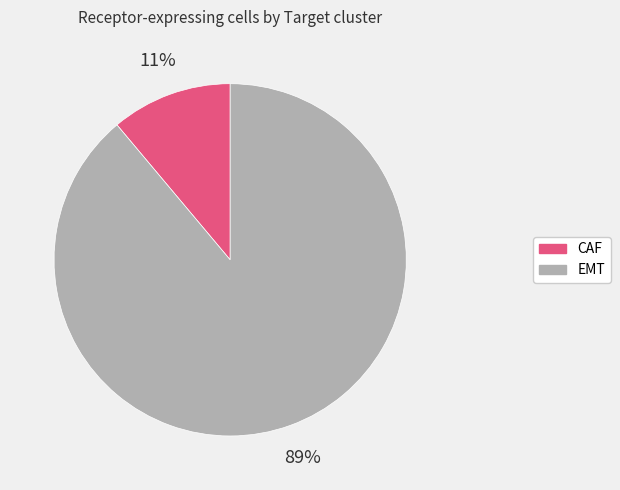

To the nearest percent, what is the combined percentage of EMT and CAF?

100%